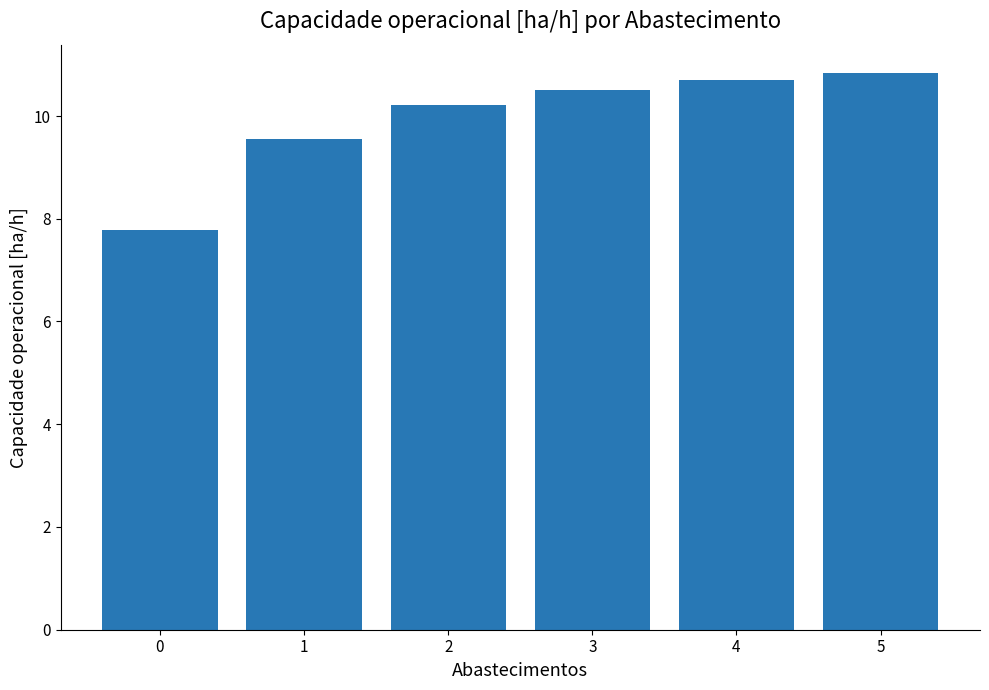

List the labels in order of value, largest first.

5, 4, 3, 2, 1, 0